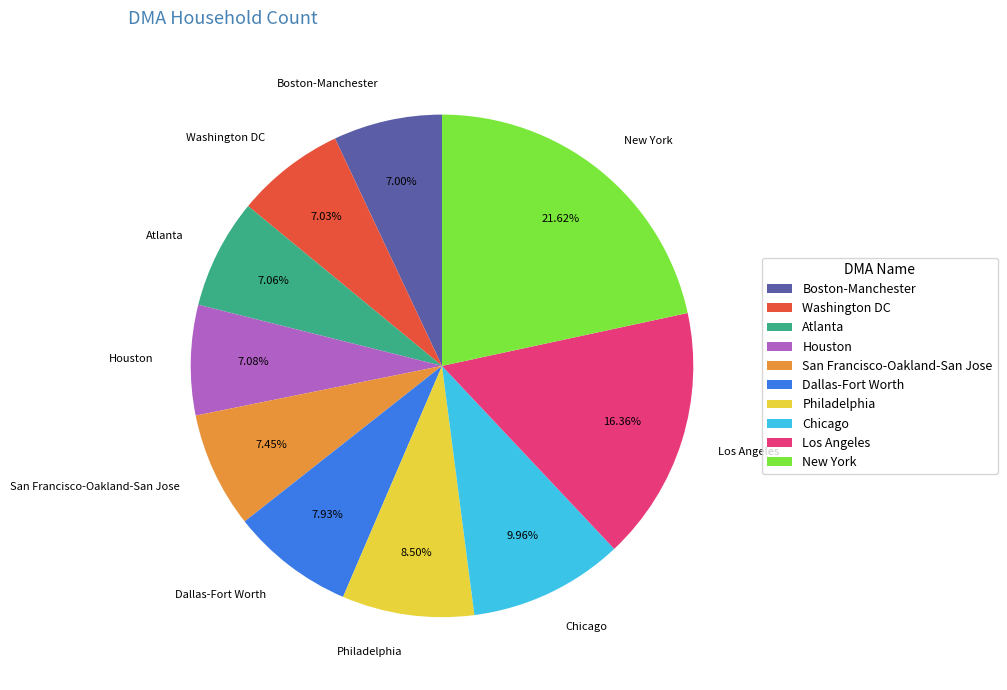

What is the largest slice in the pie chart?

New York